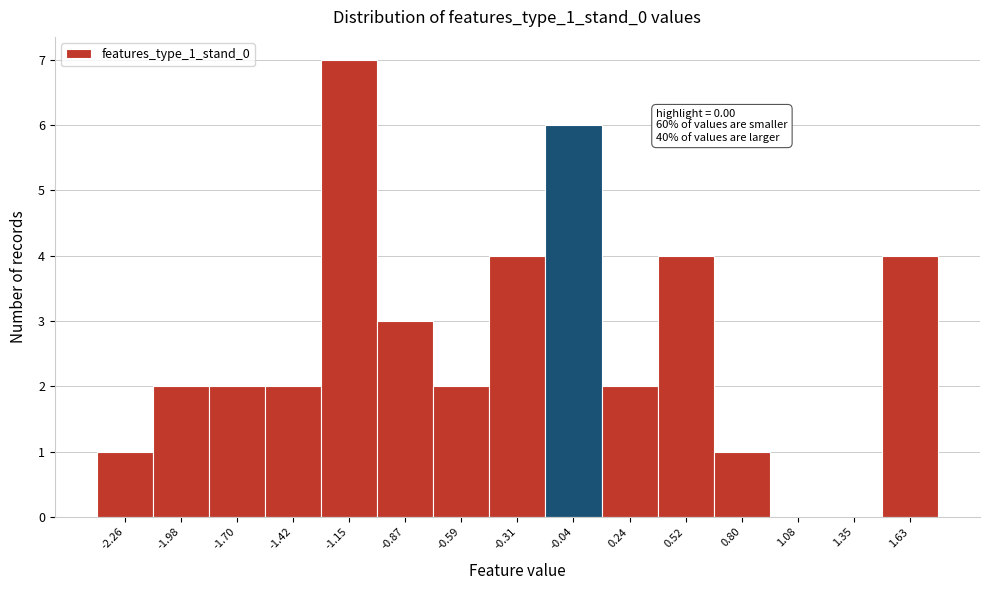

Reading right to left, list all the values displayed in this chart.

1.63=4	1.35=0	1.08=0	0.80=1	0.52=4	0.24=2	-0.04=6	-0.31=4	-0.59=2	-0.87=3	-1.15=7	-1.42=2	-1.70=2	-1.98=2	-2.26=1